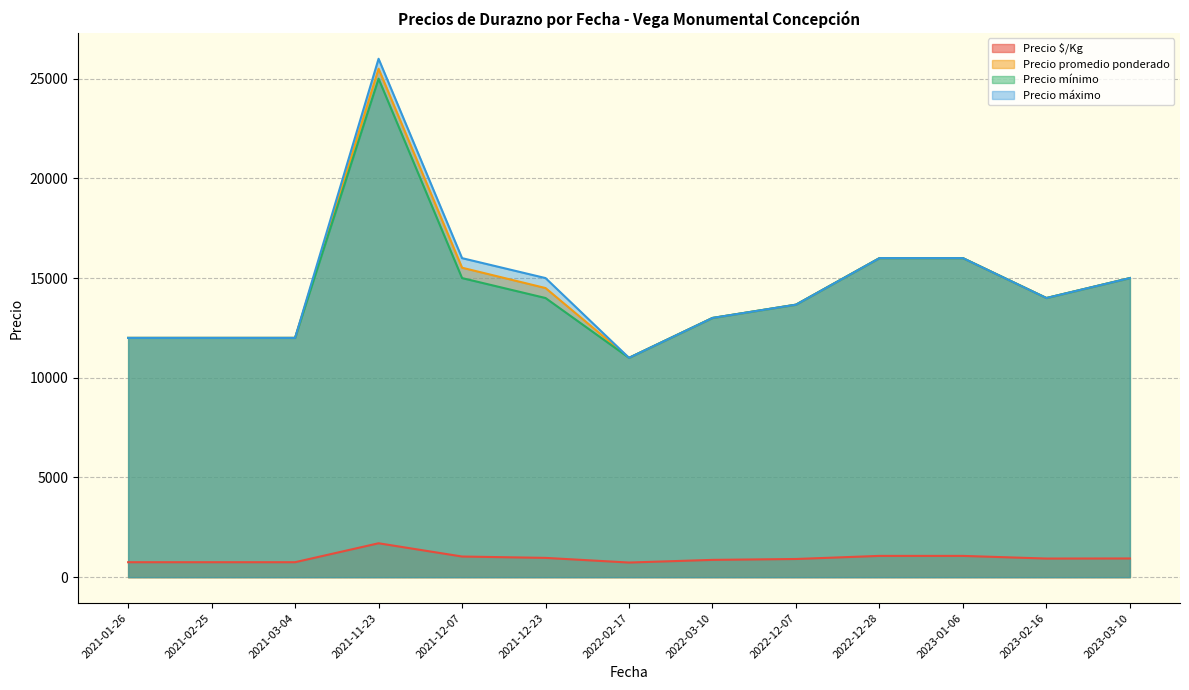

Which category has the highest value across all series?

2021-11-23